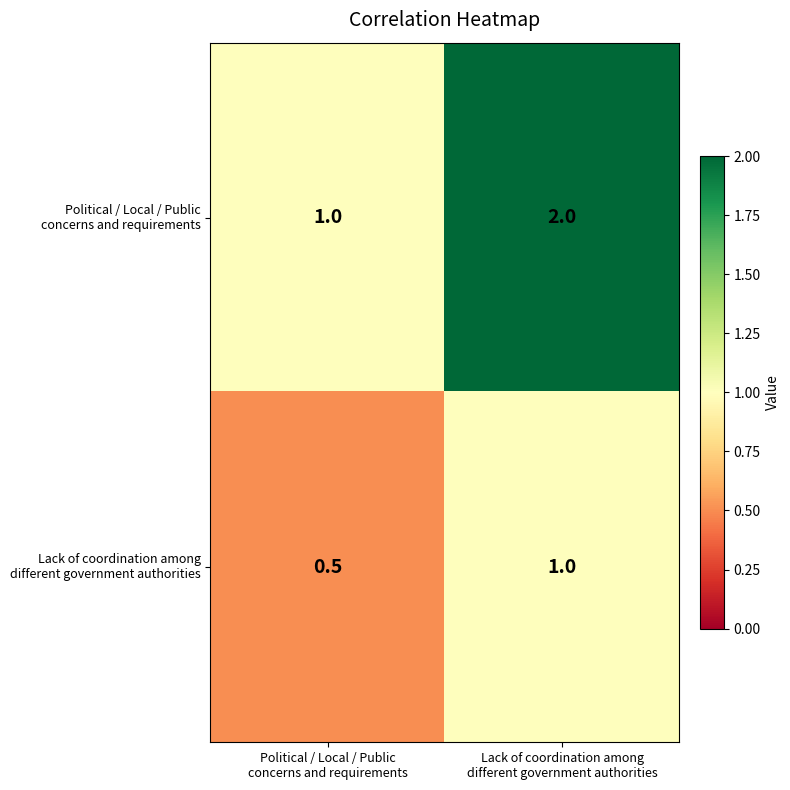

What is the minimum value shown in the chart?

0.5